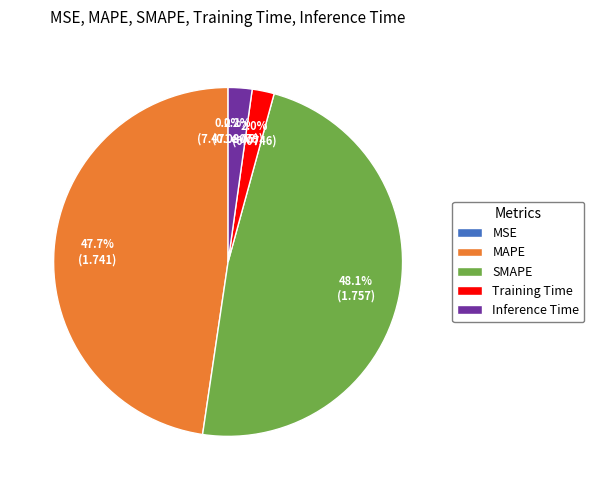

Does any single category account for the majority?

No